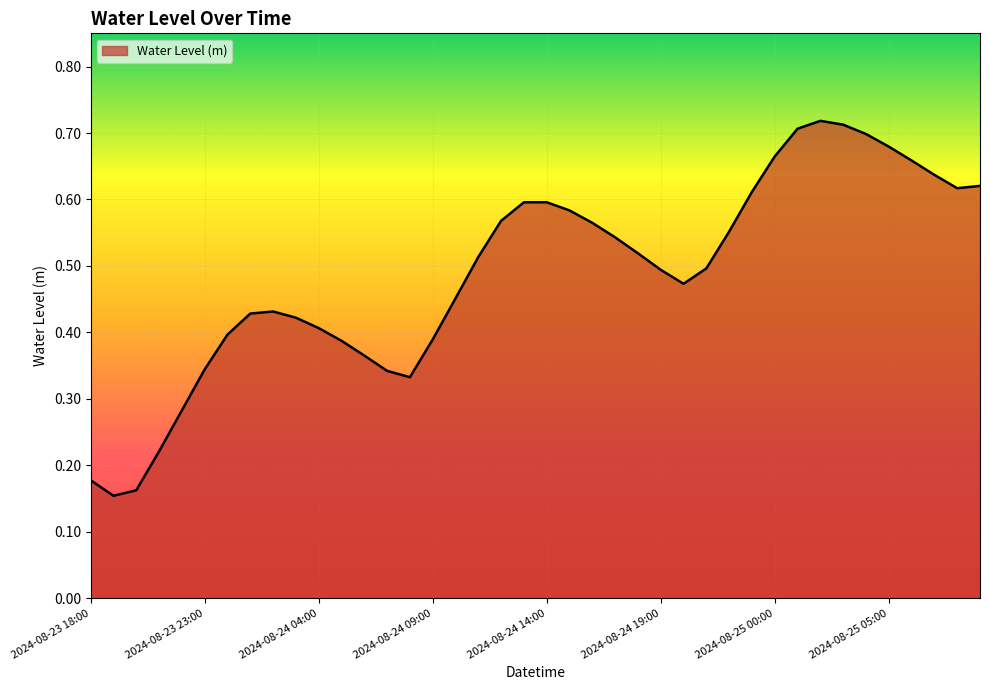

What is the label of the 22nd point from the right?

2024-08-24 12:00